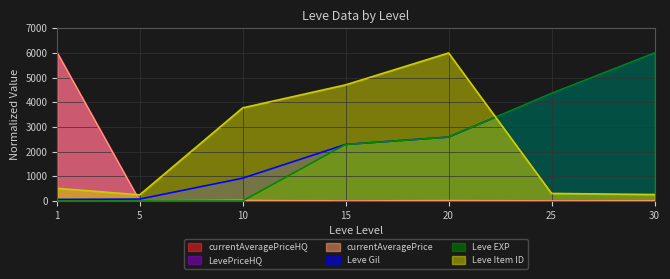

Reading left to right, list all the values displayed in this chart.

Leve EXP: 0.1	0.4	1.2	2291.5	2589.1	4363.0	6000.0
Leve Gil: 63.8	77.6	923.4	2291.5	2589.1	4363.0	6000.0
currentAveragePrice: 6000.0	0.3	32.5	0.7	14.1	2.7	8.2
currentAveragePriceHQ: 6000.0	0.0	25.3	0.0	0.0	1.4	4.1
LevePriceHQ: 6000.0	0.0	25.3	0.0	0.0	1.4	4.1
Leve Item ID: 512.9	248.2	3774.1	4706.6	6000.0	306.1	261.3